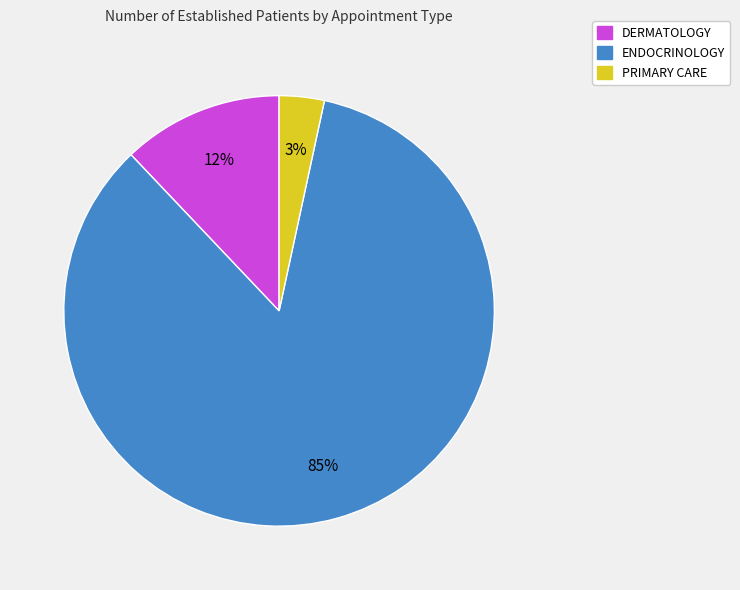

Does ENDOCRINOLOGY represent more than half of the total?

Yes